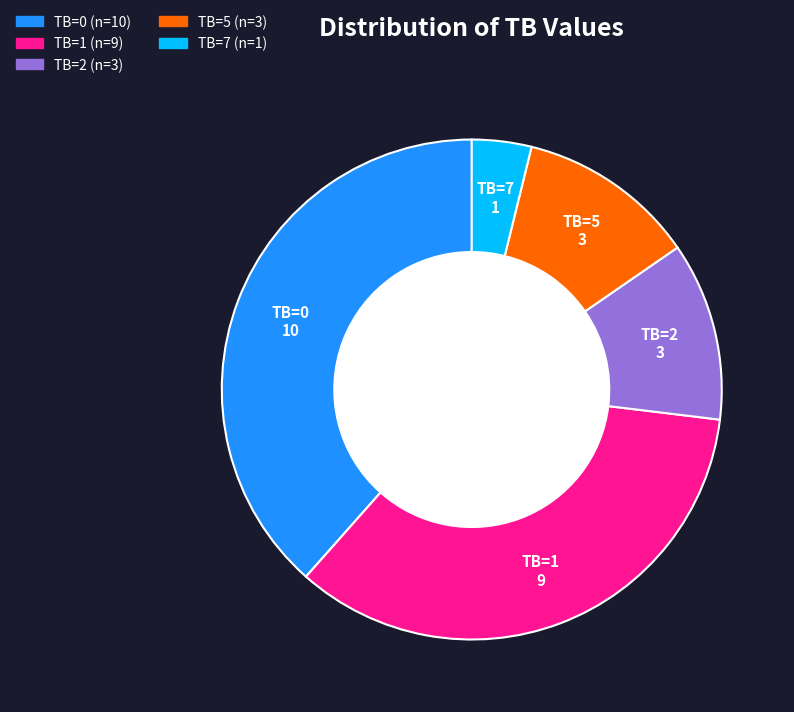

Approximately how many times larger is the value at TB=2 compared to TB=1?

0.3